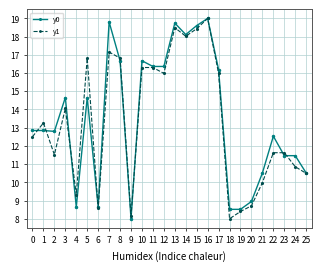

Reading right to left, transcribe all the data shown in this chart.

y0: 25=10.5	24=11.5	23=11.5	22=12.5	21=10.5	20=9.0	19=8.5	18=8.5	17=16.2	16=19.0	15=18.6	14=18.1	13=18.7	12=16.4	11=16.4	10=16.7	9=8.0	8=16.7	7=18.8	6=8.6	5=14.7	4=8.6	3=14.7	2=12.8	1=12.8	0=12.8
y1: 25=10.5	24=10.9	23=11.6	22=11.6	21=10.0	20=8.7	19=8.4	18=8.0	17=16.0	16=19.0	15=18.4	14=18.0	13=18.5	12=16.0	11=16.3	10=16.3	9=8.1	8=16.8	7=17.2	6=8.6	5=16.8	4=9.3	3=14.1	2=11.5	1=13.3	0=12.5